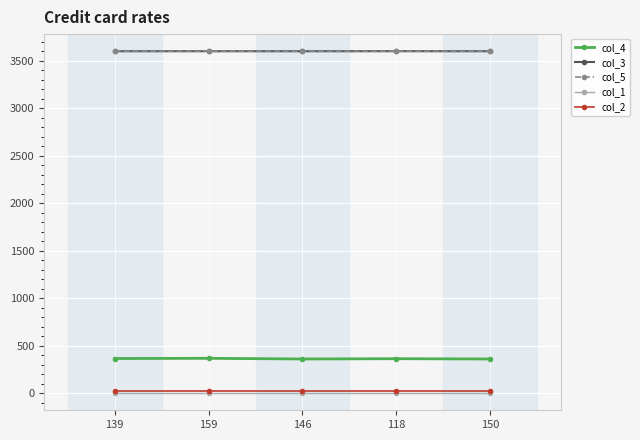

True or false: col_1 has more than 2 interior local peaks.

False